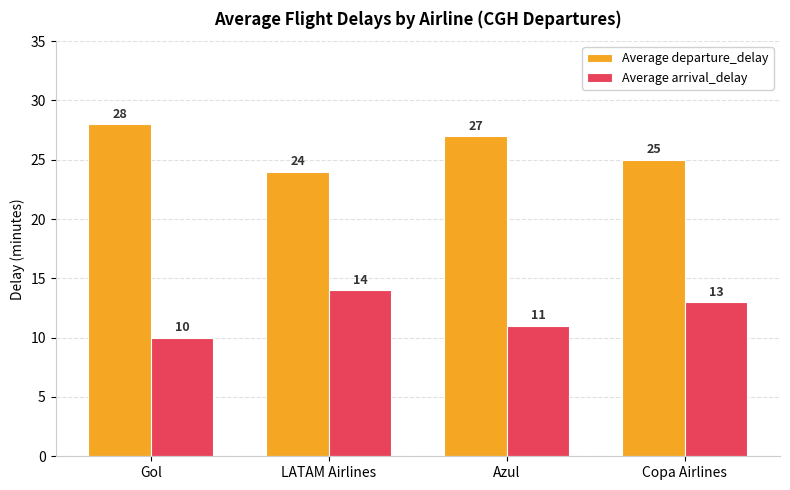

What are all the series names shown in the legend?

Average departure_delay, Average arrival_delay